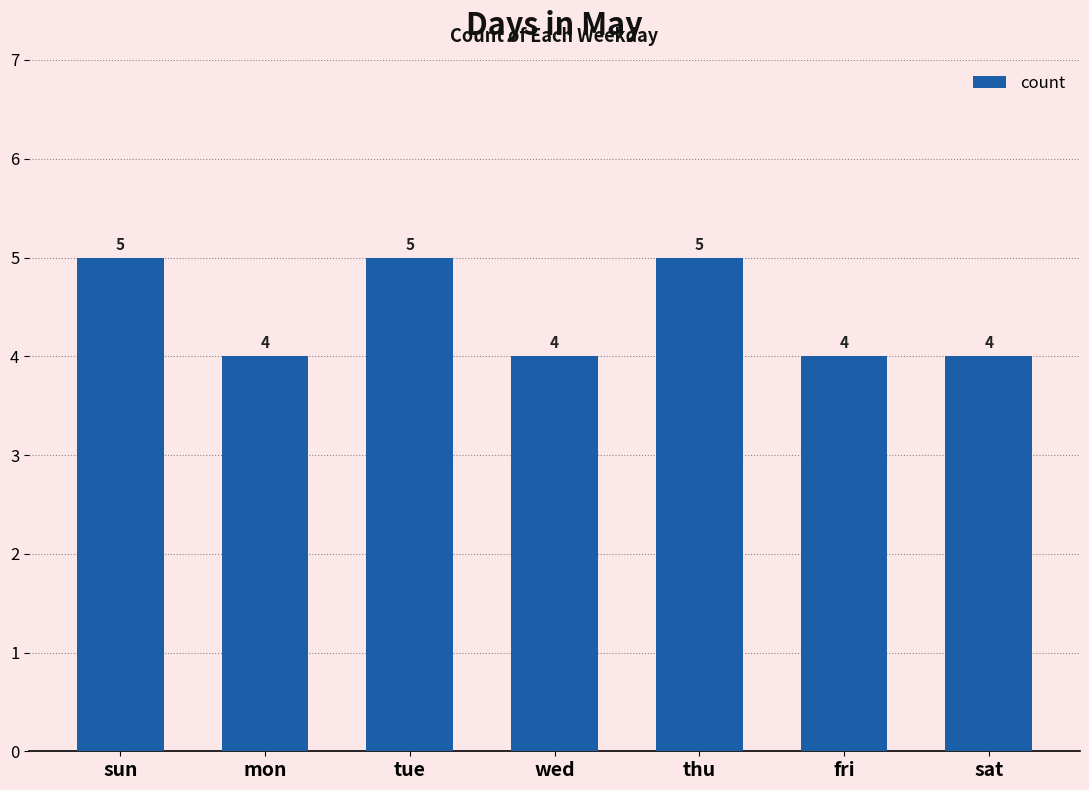

What is the maximum value shown in the chart?

5